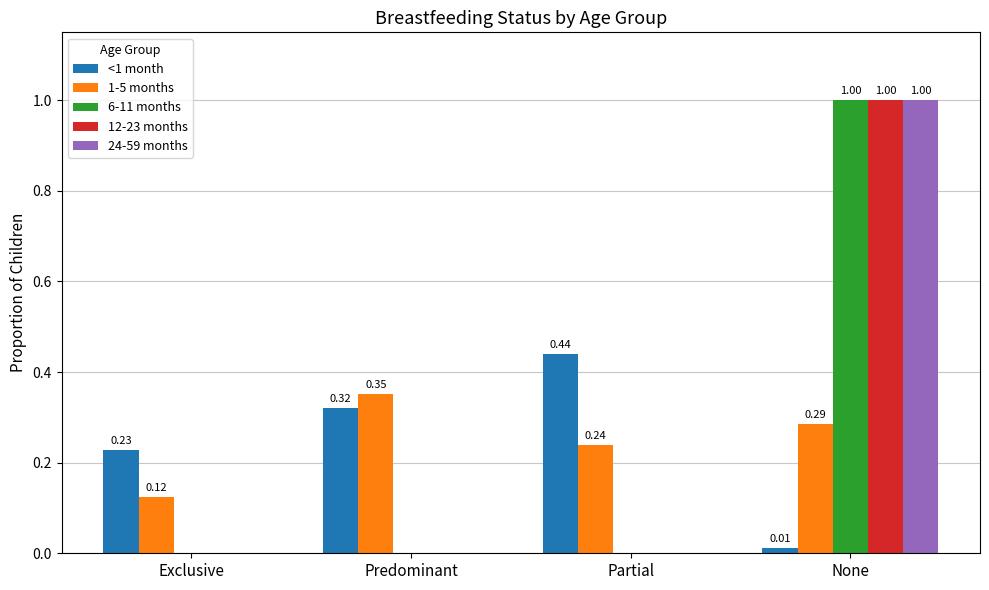

Which category has the highest value in the 24-59 months series?

None